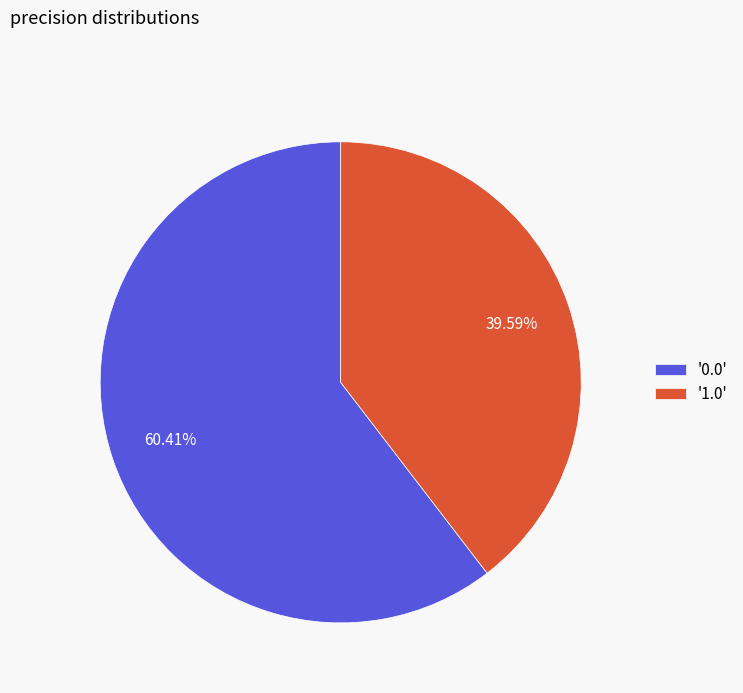

Rank the categories by value from lowest to highest.

'1.0', '0.0'